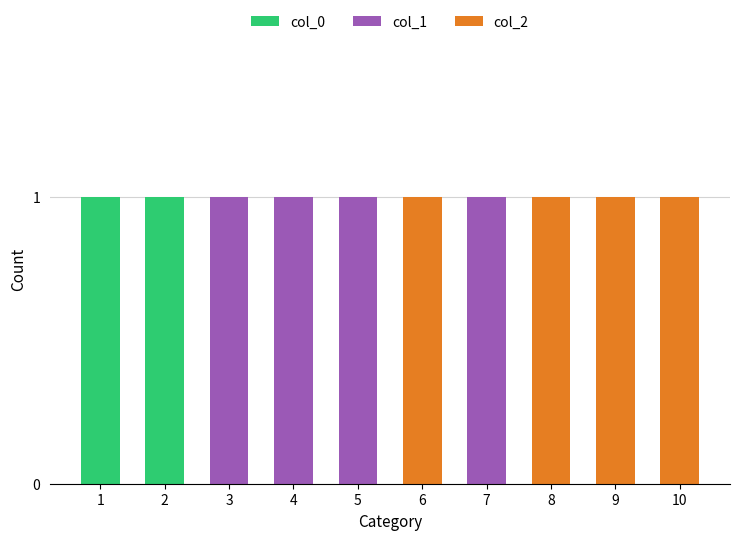

Count the number of categories in the chart.

10